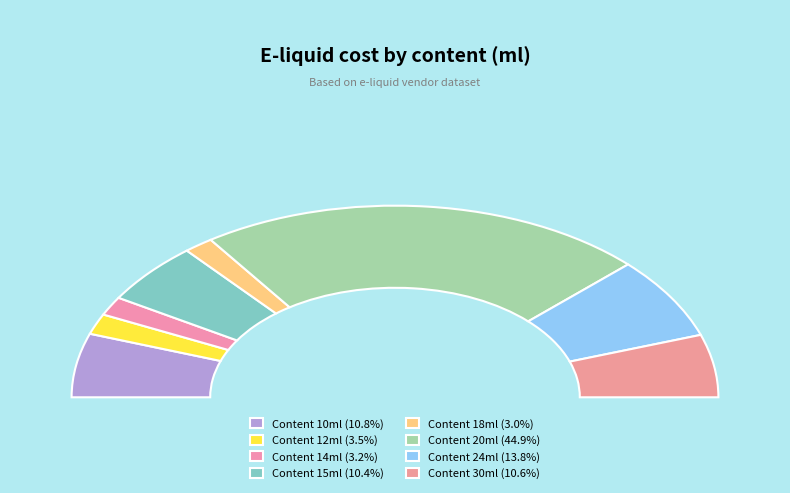

Do 10 and 10 together represent more than half of the pie?

No